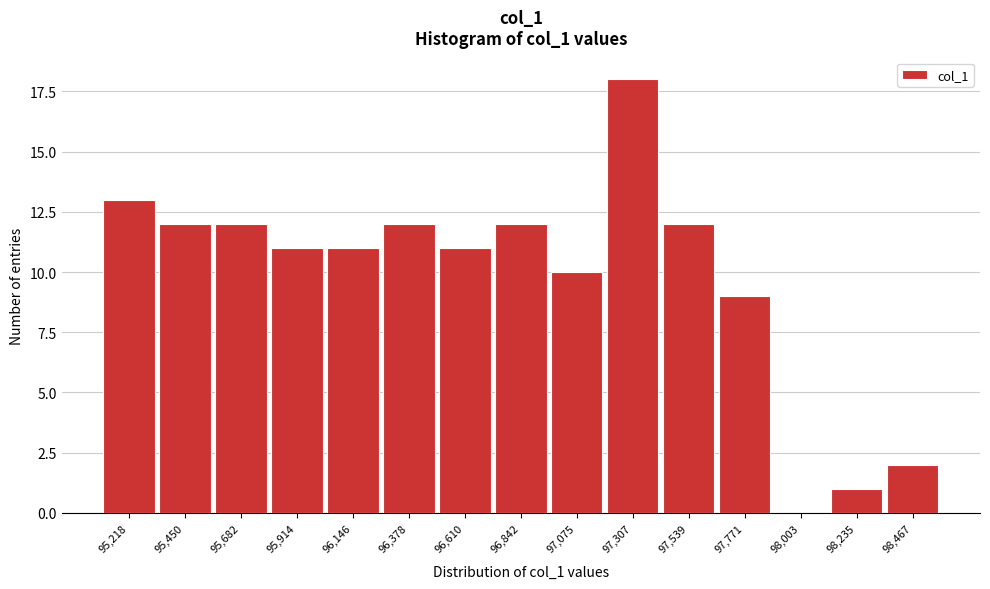

Reading left to right, list all the values displayed in this chart.

95,218=13	95,450=12	95,682=12	95,914=11	96,146=11	96,378=12	96,610=11	96,842=12	97,075=10	97,307=18	97,539=12	97,771=9	98,003=0	98,235=1	98,467=2